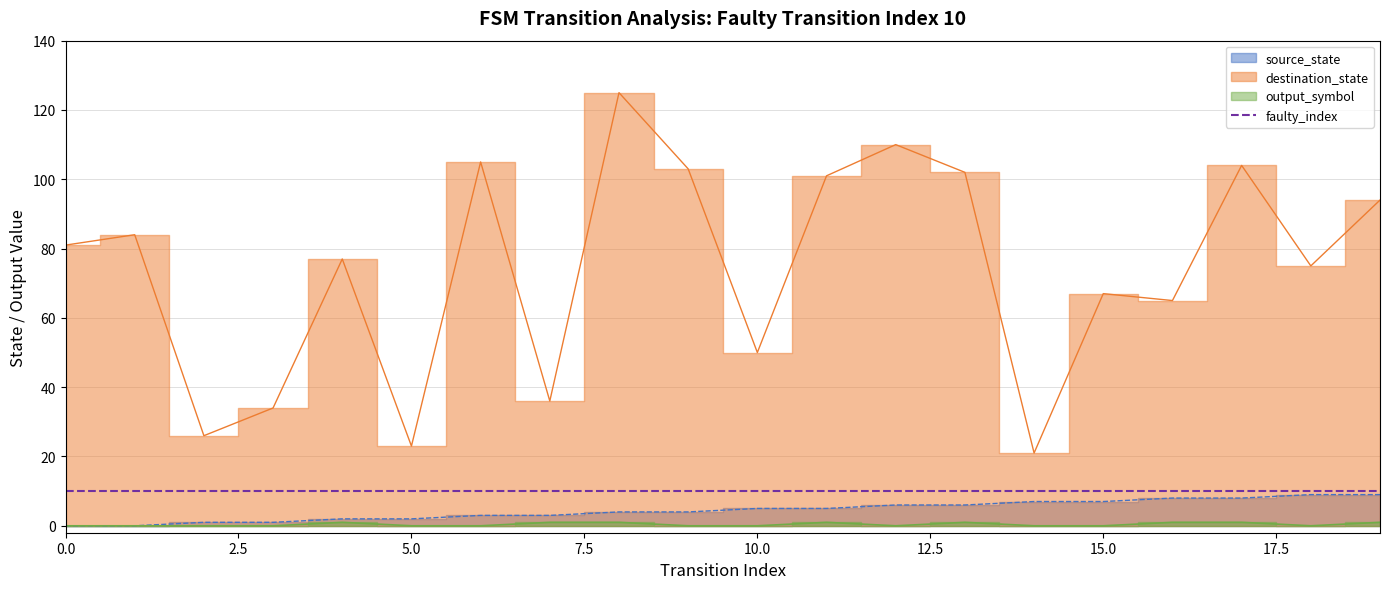

How many data points does each series have?

20